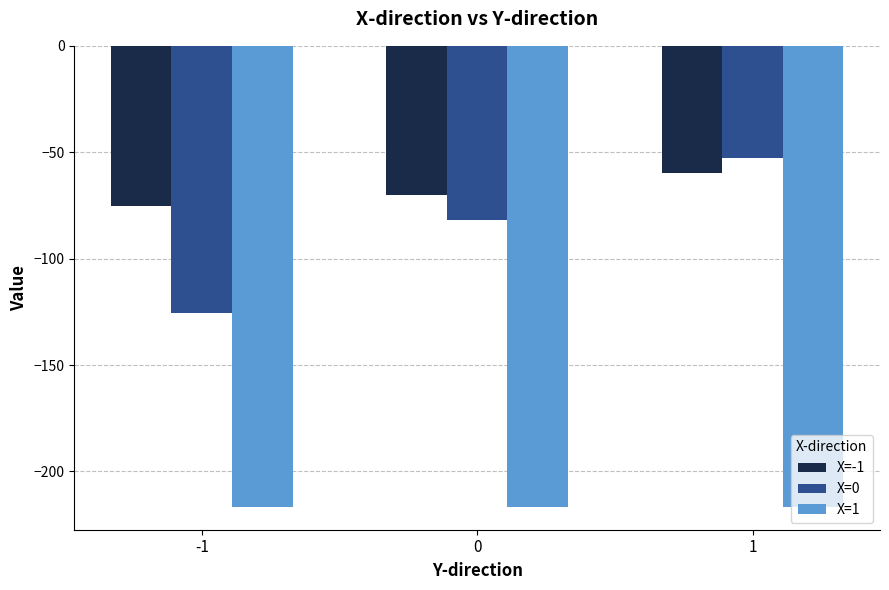

What is the difference between the highest and lowest values at 1?

163.7